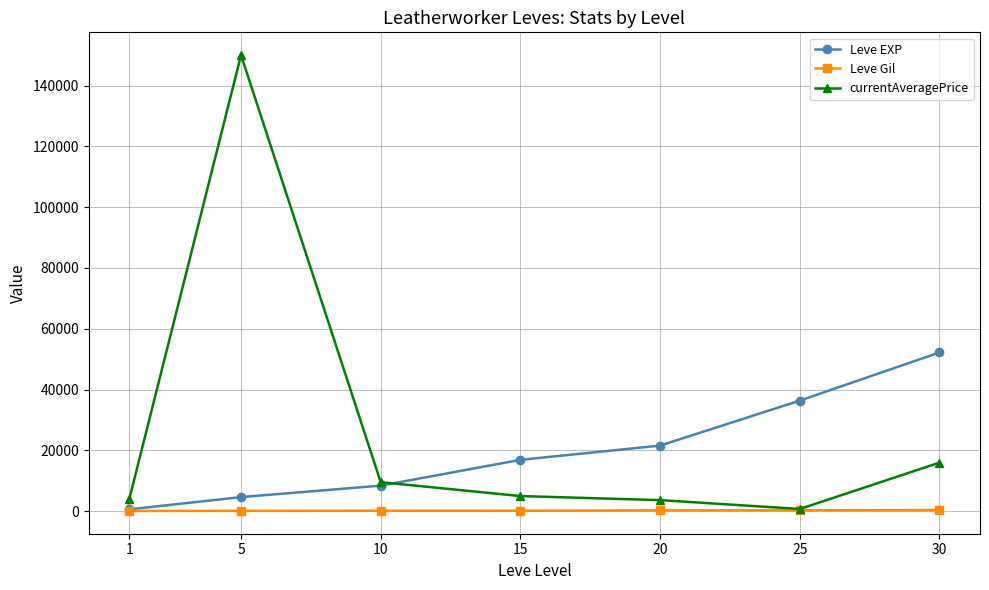

At how many categories does at least one series exceed 65070?

1